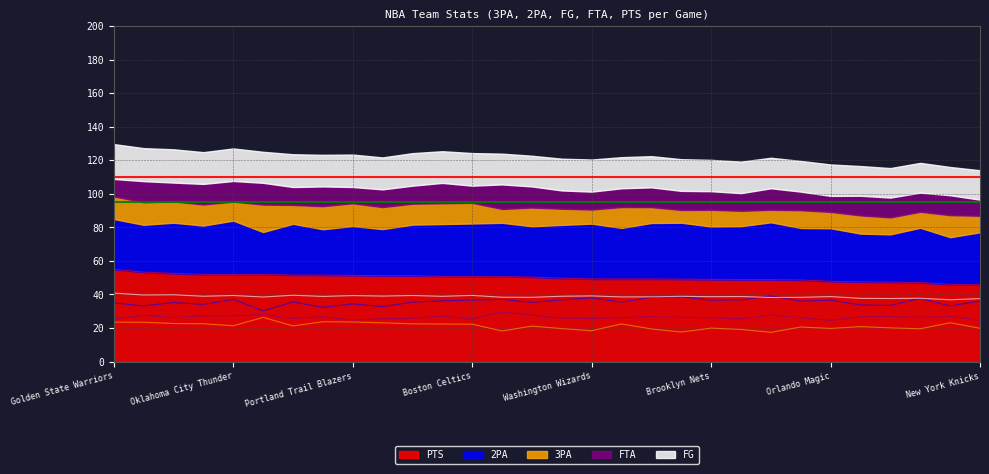

What is the spread (max minus min) of values at Orlando Magic?

28.1